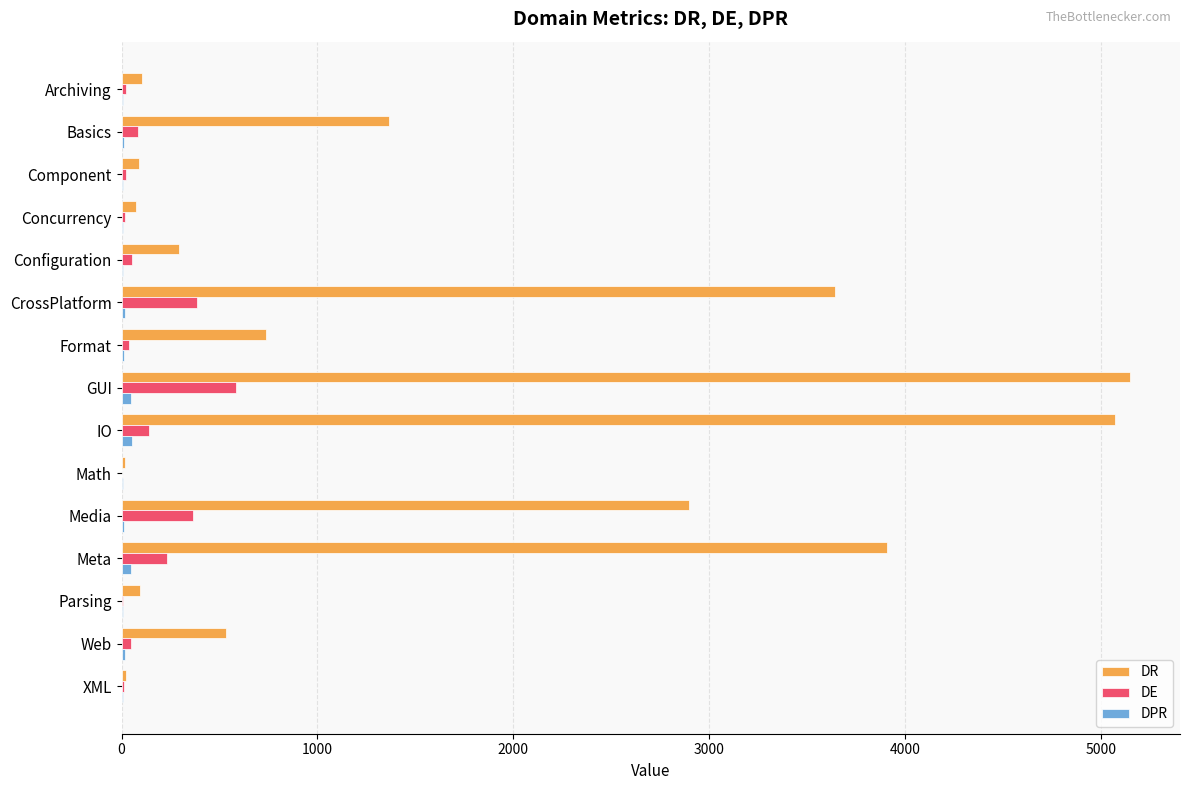

Which series changed the most between Web and XML?

DR